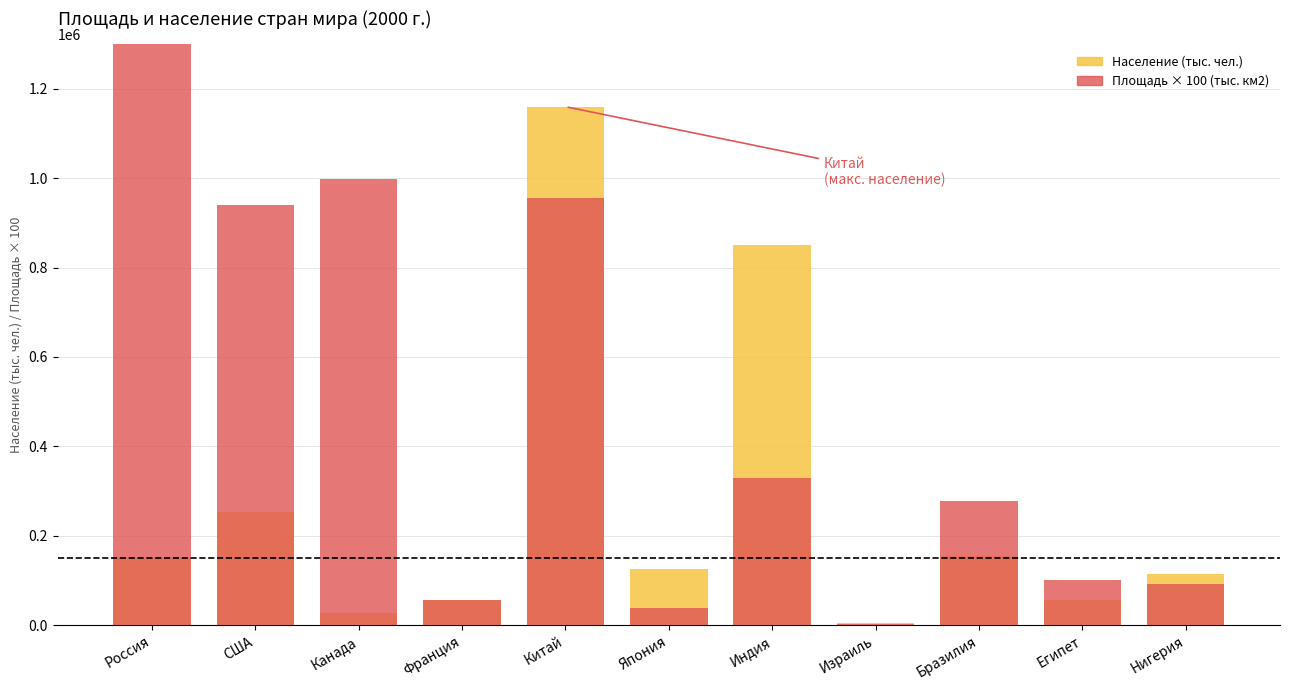

What is the value of the Площадь × 100 (тыс. км2) bar at the 1st from the left?

1707500